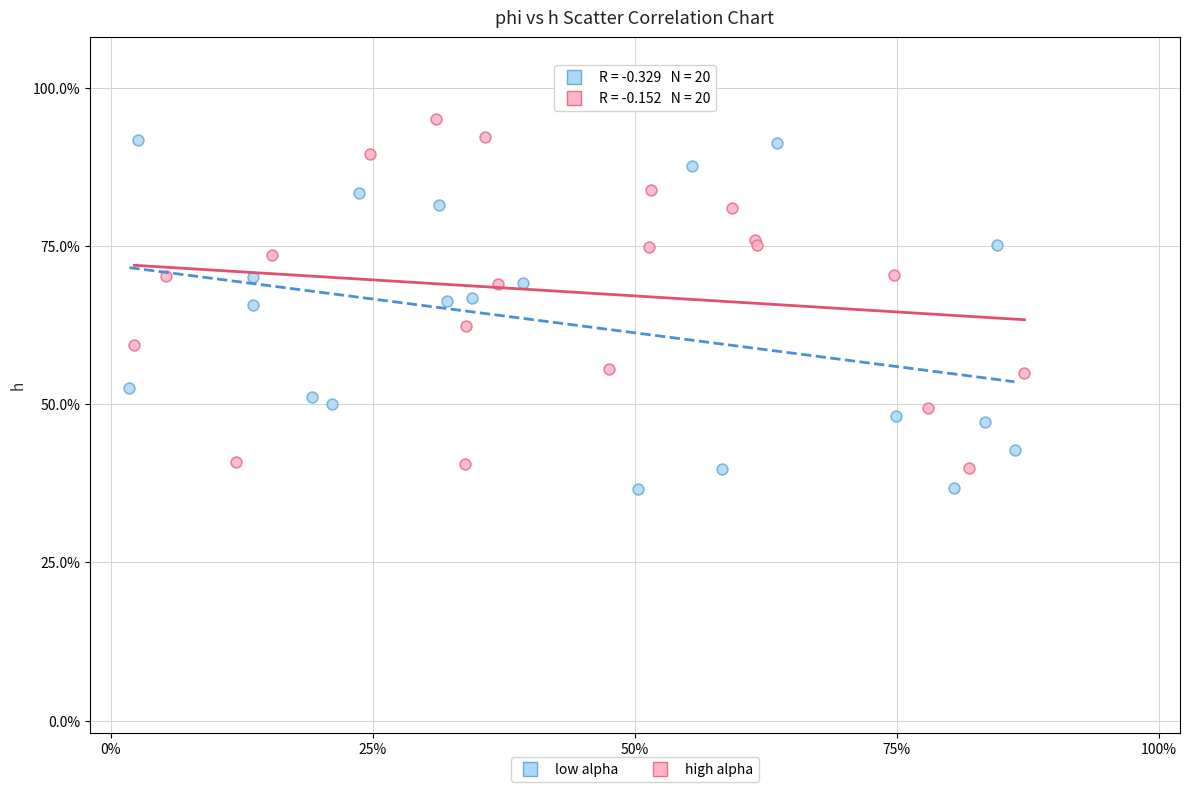

Which series reaches the maximum Y coordinate?

high alpha